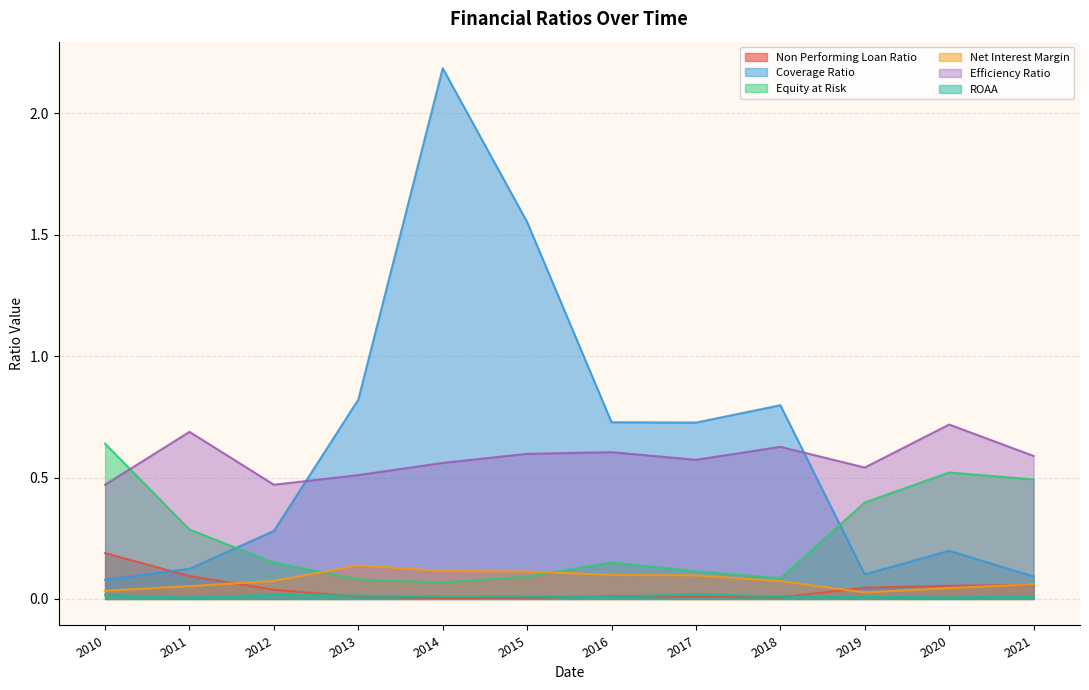

At which category is the sum across all series the highest?

2014